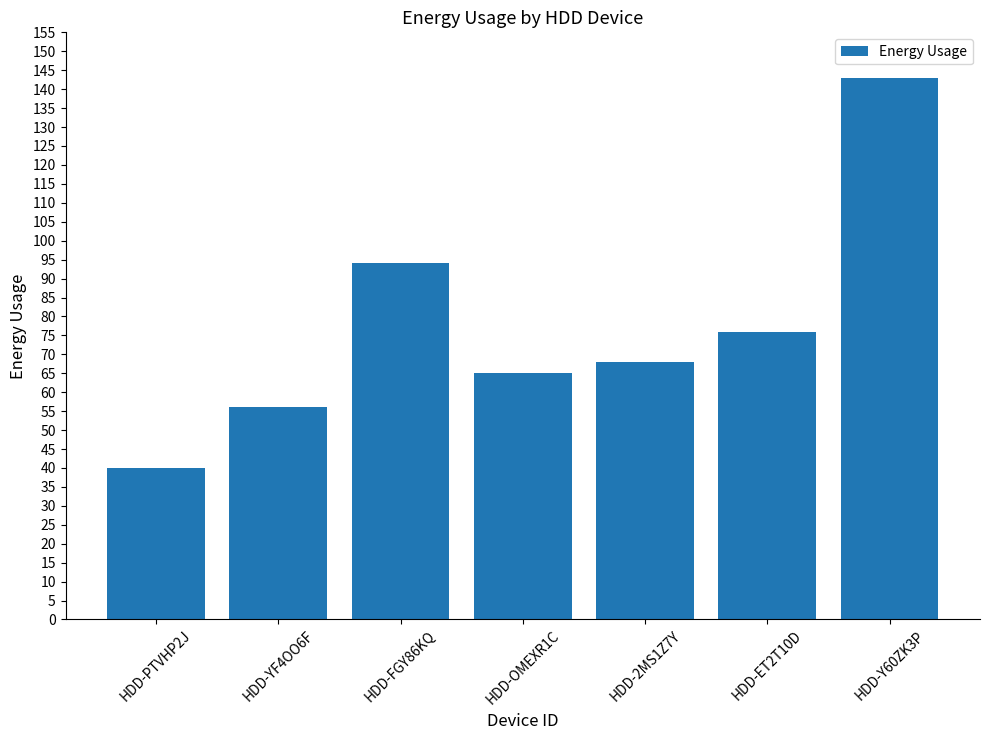

Reading left to right, list all the values displayed in this chart.

HDD-PTVHP2J=40	HDD-YF4OO6F=56	HDD-FGY86KQ=94	HDD-OMEXR1C=65	HDD-2MS1Z7Y=68	HDD-ET2T10D=76	HDD-Y60ZK3P=143